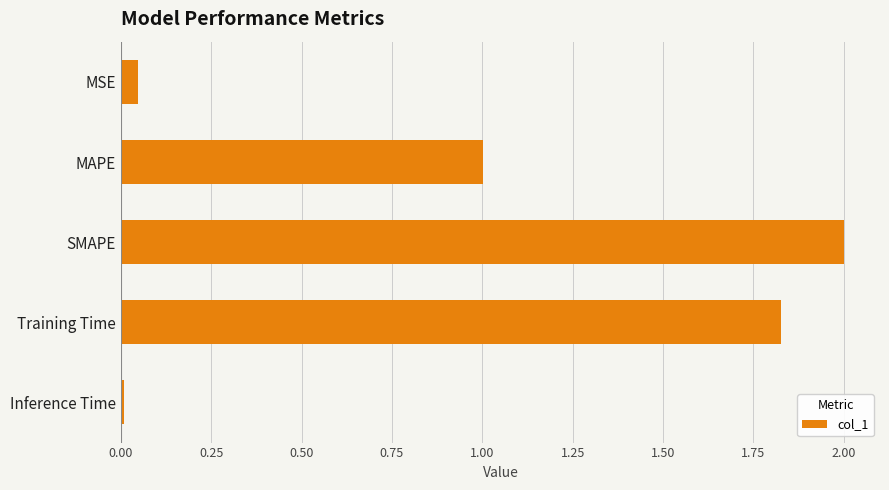

Where is the data nearest to the value 1?

MAPE